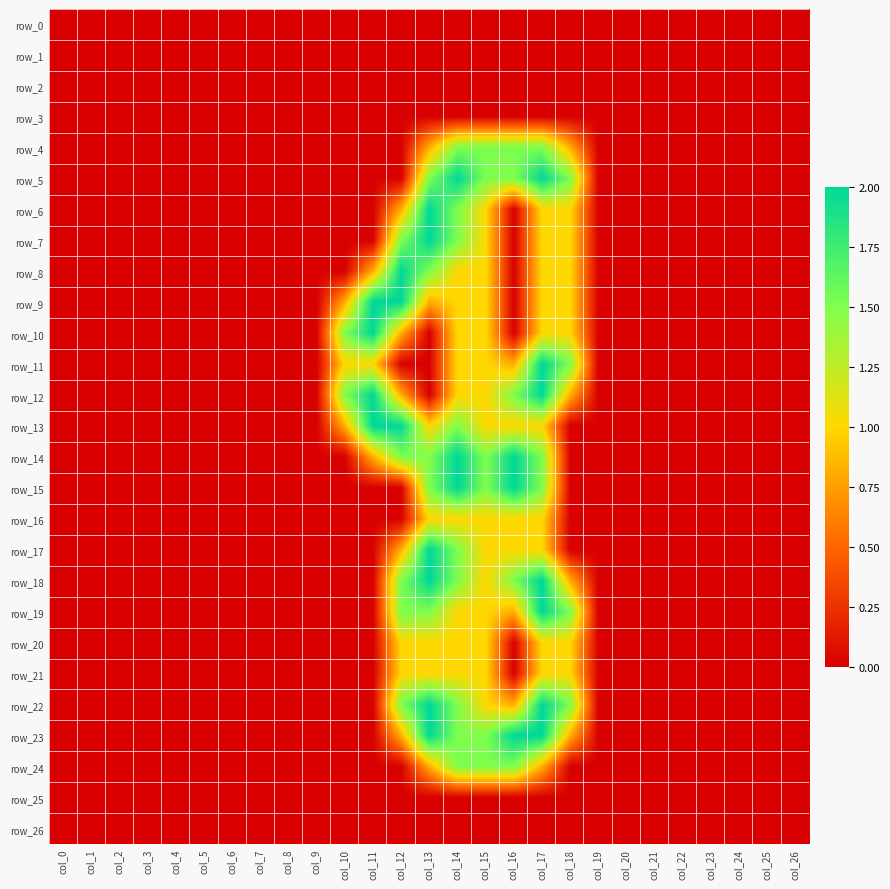

What is the difference between the maximum and minimum values in the row_11 series?

2.0